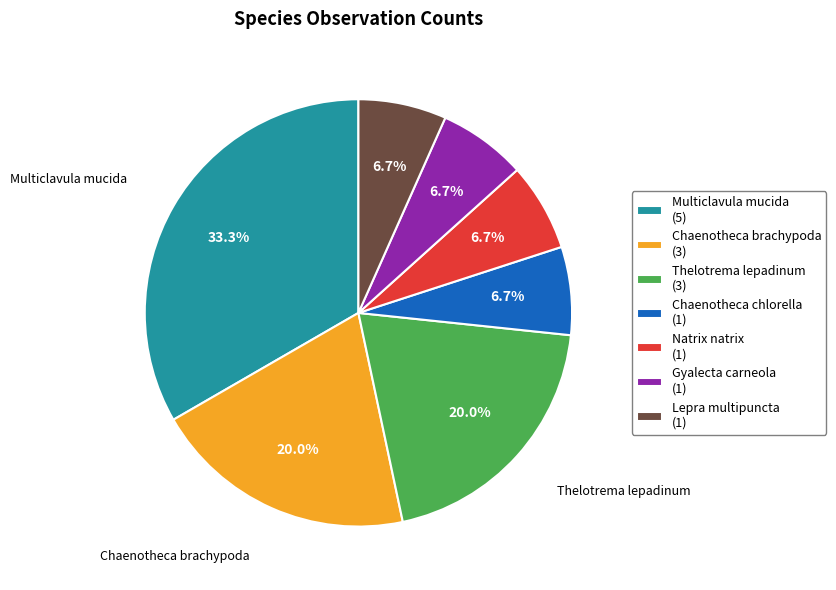

Between Chaenotheca brachypoda (3) and Lepra multipuncta (1), which is larger?

Chaenotheca brachypoda (3)